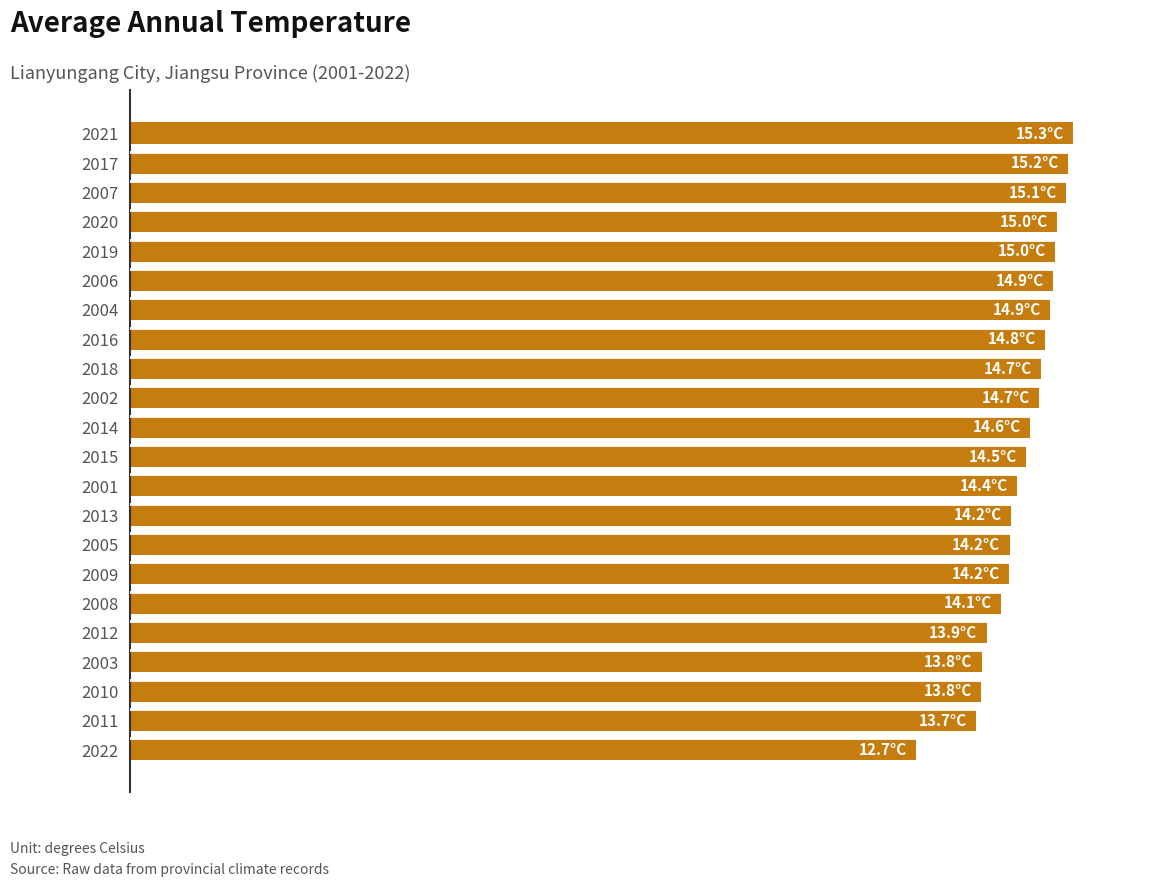

Are the bars horizontal?

Yes